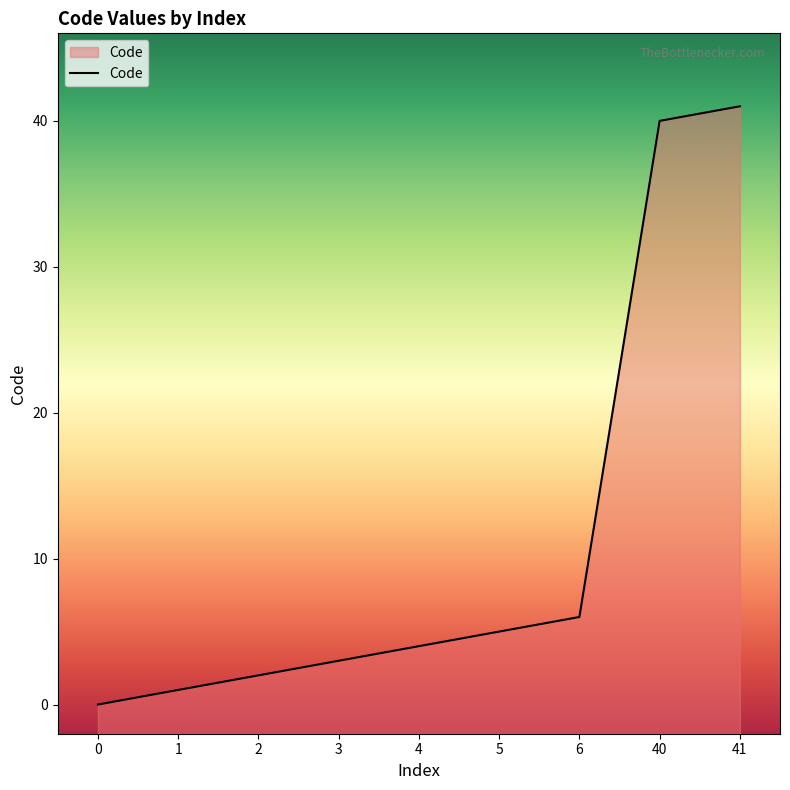

The chart shows a value of 0 at 0. True or false?

True